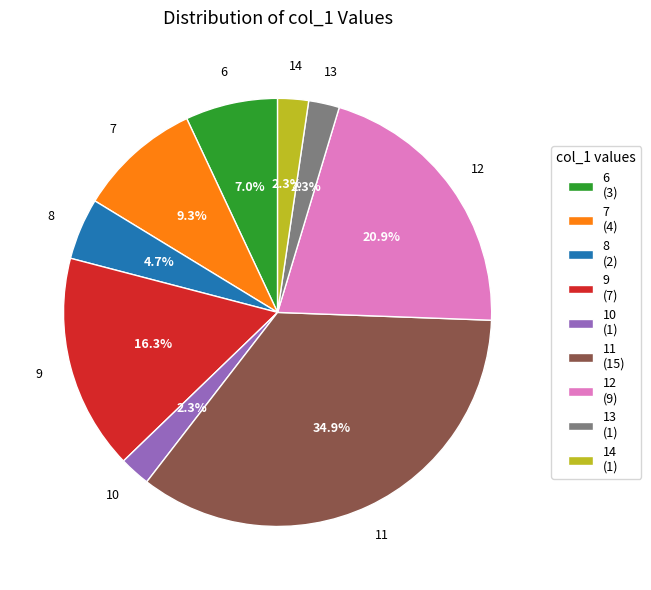

To the nearest percent, what is the difference between the largest and smallest slice percentages?

33%